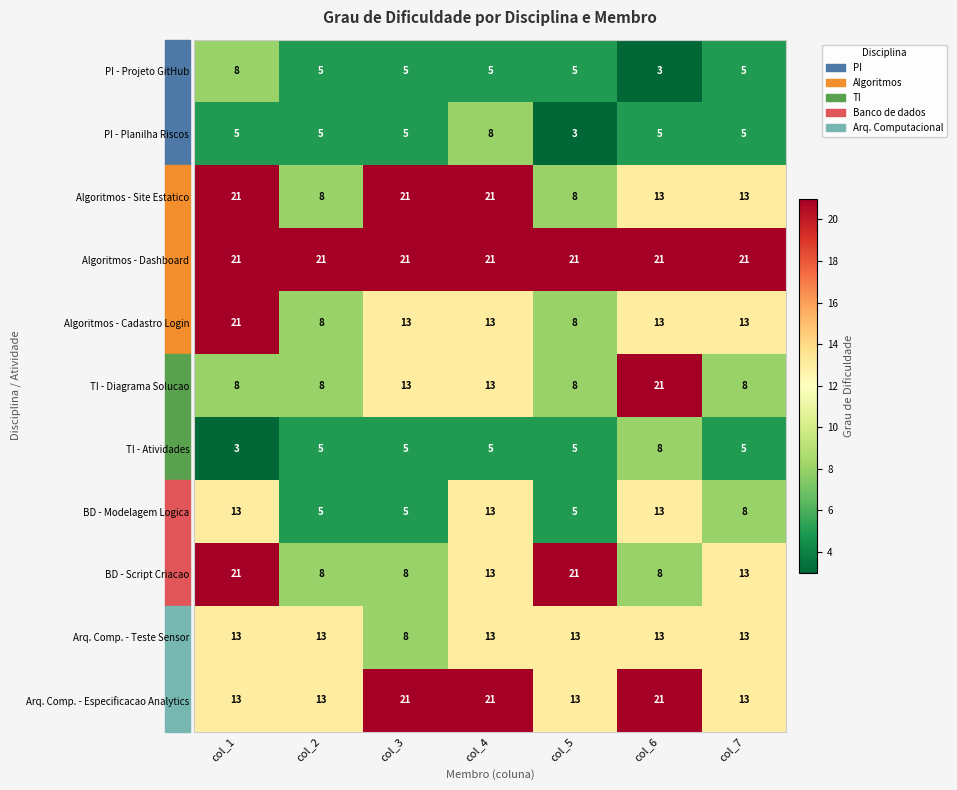

The Arq. Comp. - Teste Sensor series shows 13 at col_7. True or false?

True